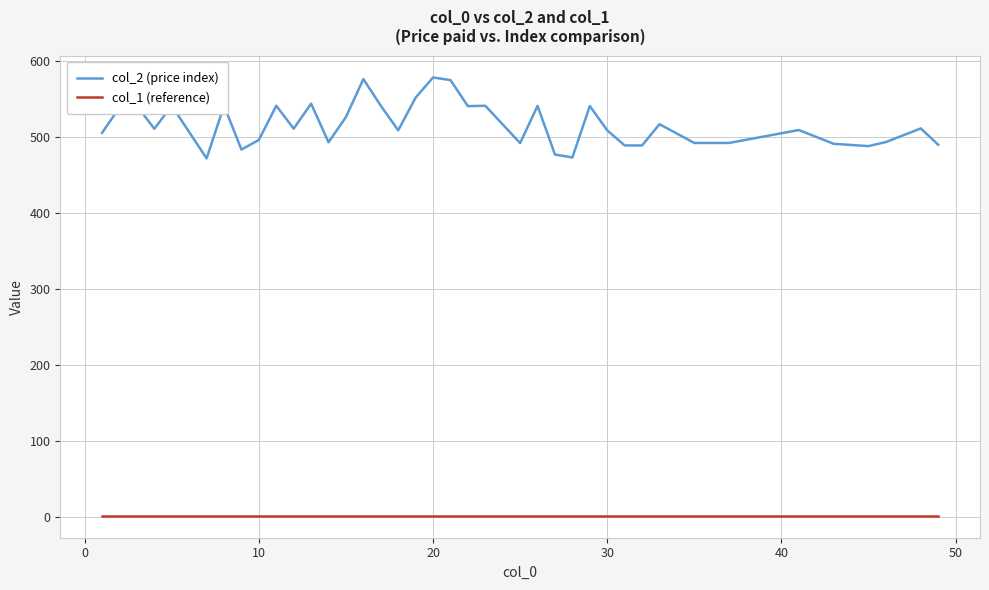

List the series in order of their overall mean, highest first.

col_2 (price index), col_1 (reference)